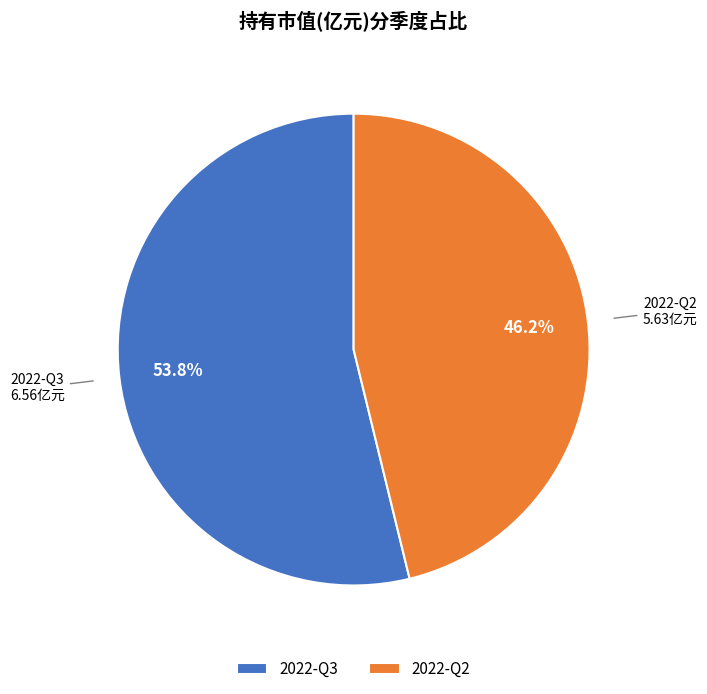

Is it true that 2022-Q2 is 46% of the pie?

True